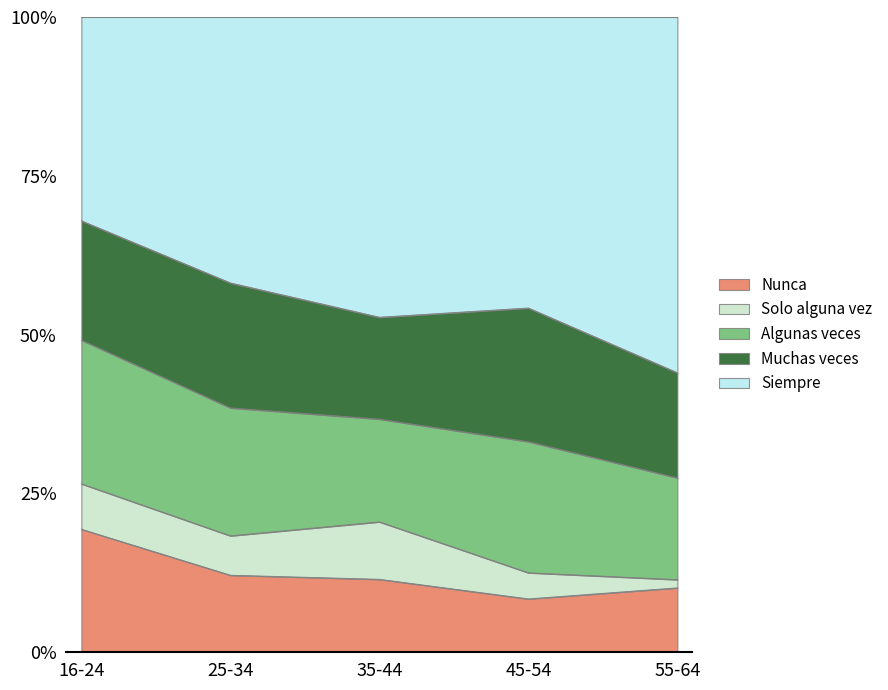

What position from the right is 16-24?

5